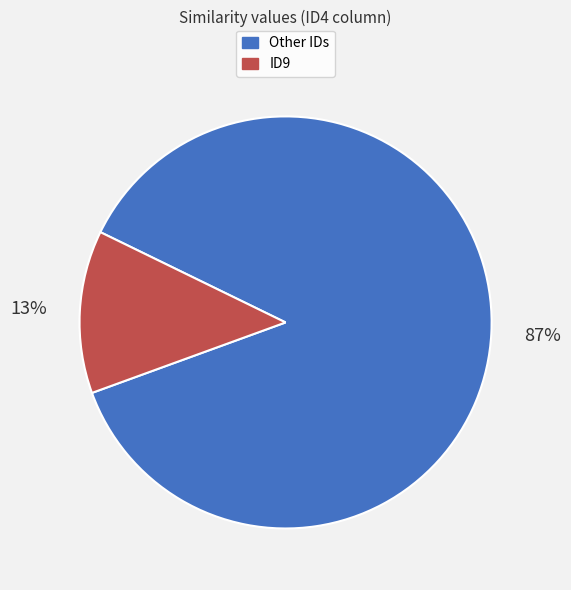

To the nearest percent, what is the average slice percentage?

50%